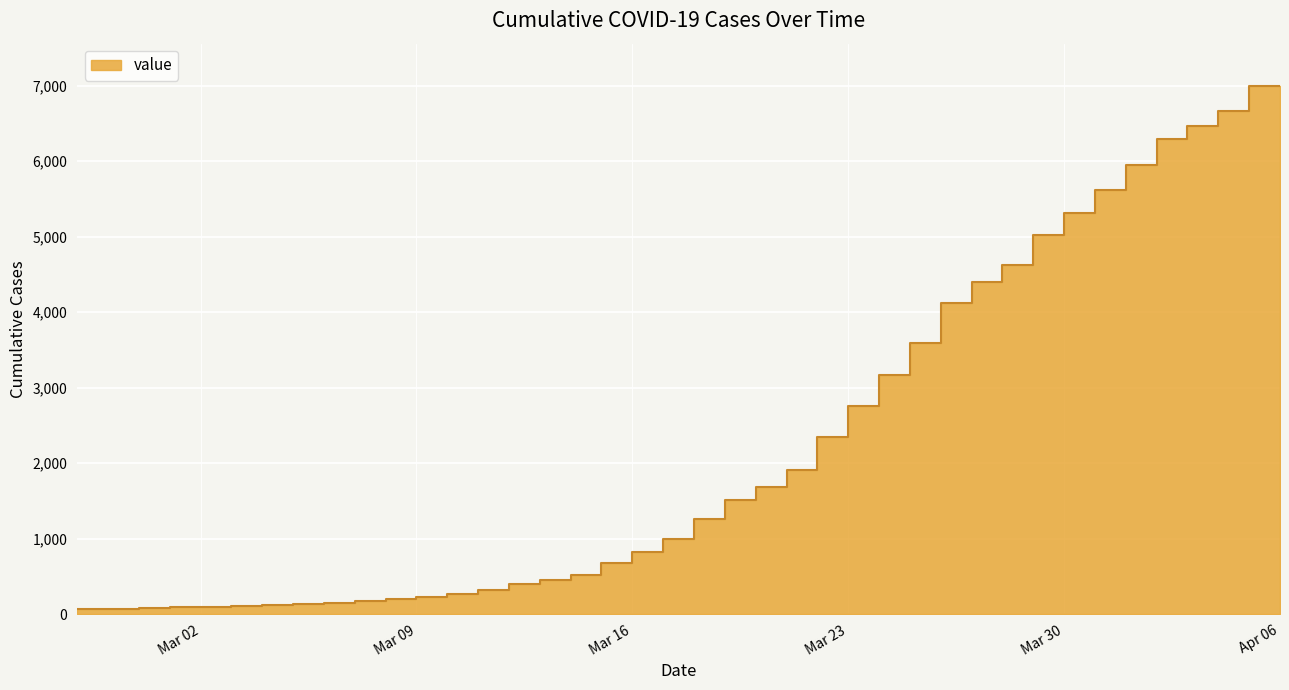

Does the chart display data point markers on the line(s)?

No